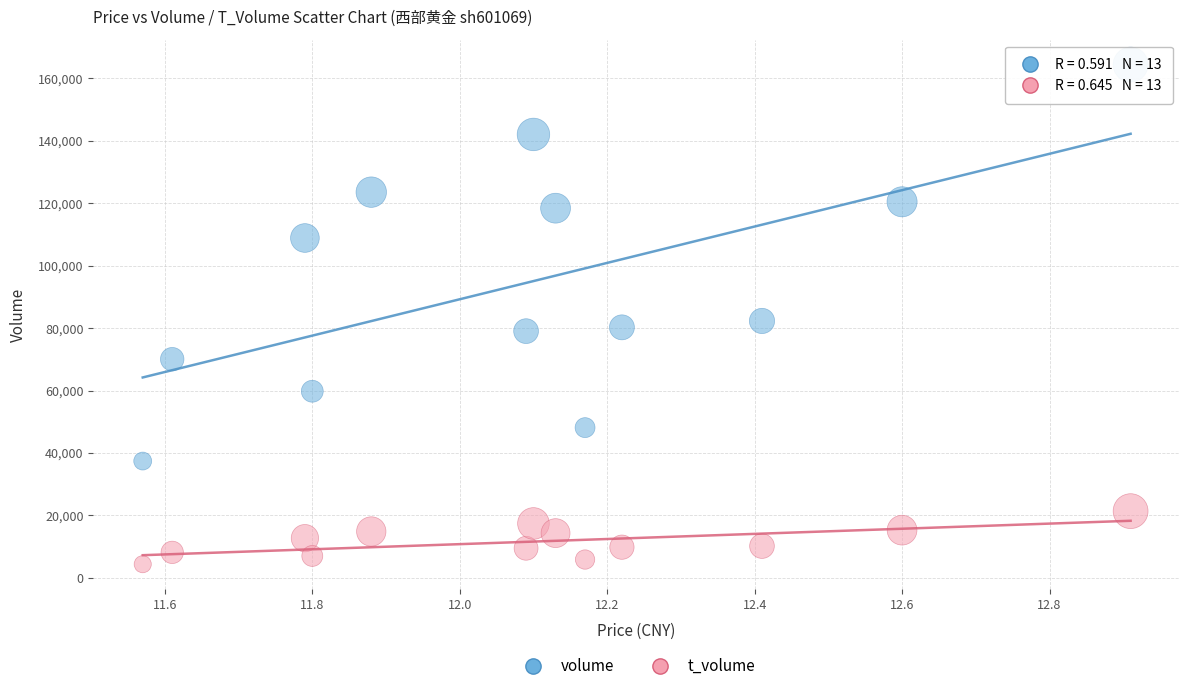

In the volume series, what Y value is closest to 100912?

108865